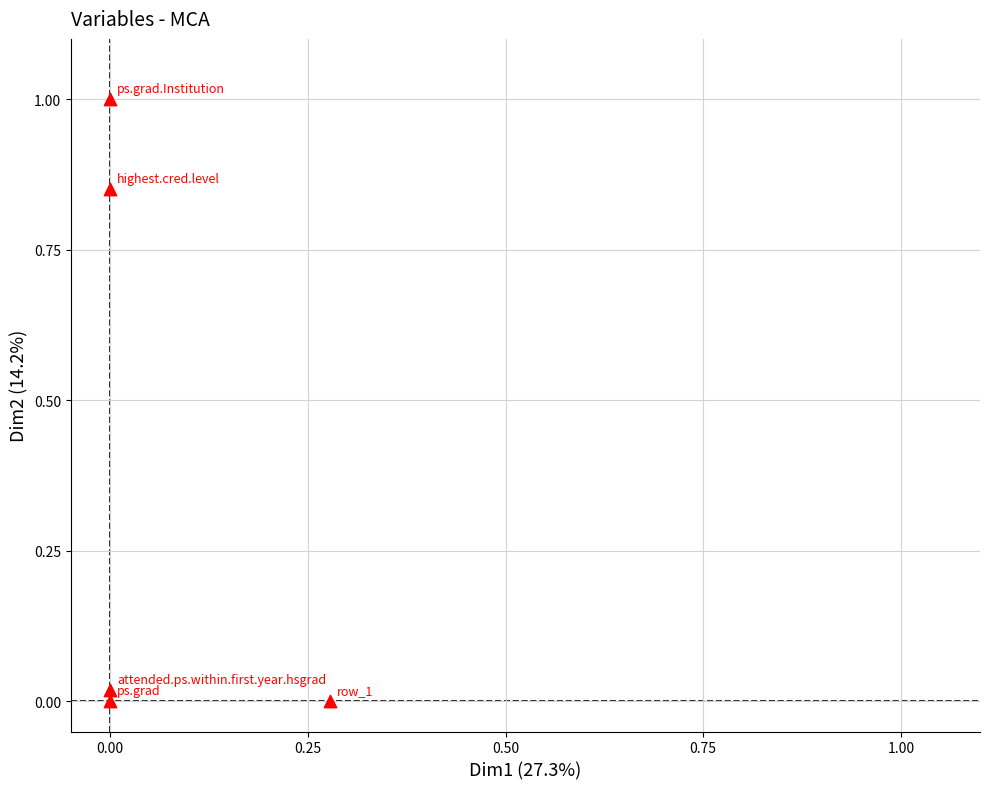

What is the range of X values (max minus min)?

0.3